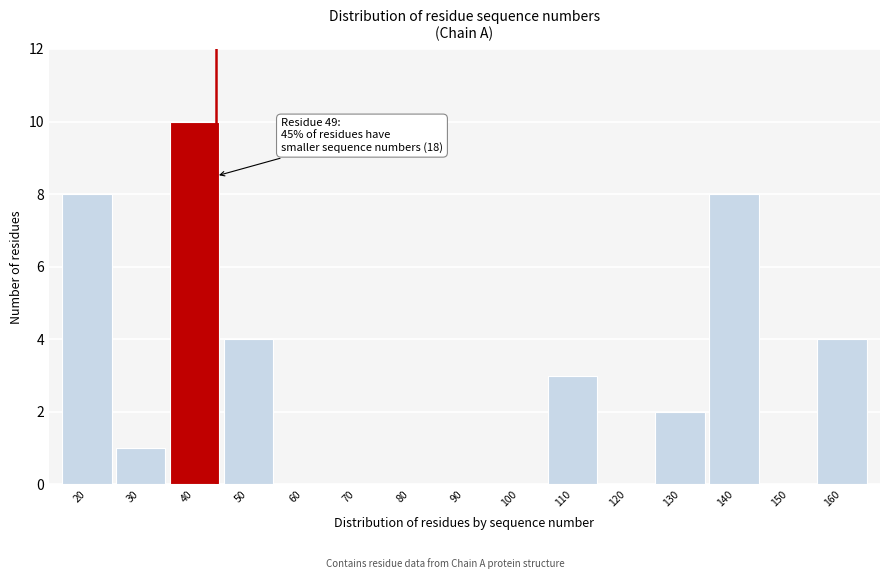

Reading left to right, extract all data points from this chart.

20=8	30=1	40=10	50=4	60=0	70=0	80=0	90=0	100=0	110=3	120=0	130=2	140=8	150=0	160=4